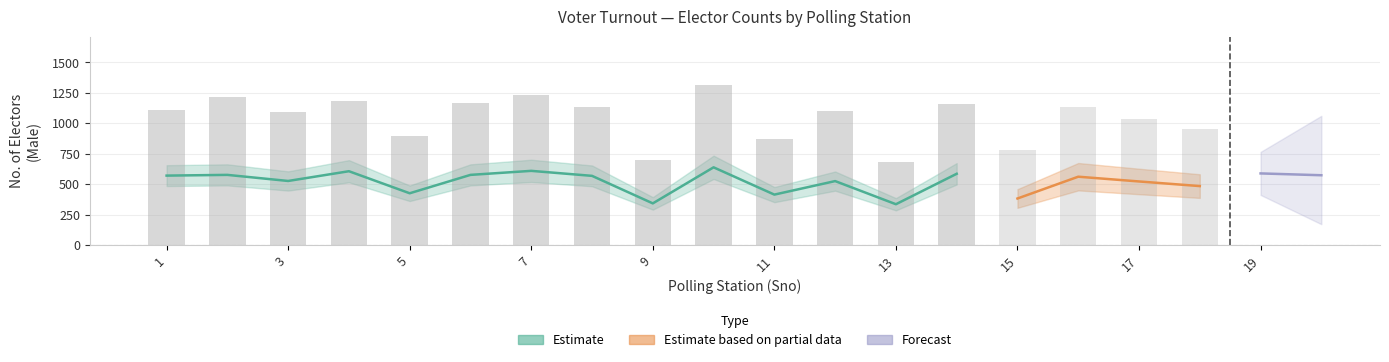

What is the difference between the highest and lowest values at 8?

1138